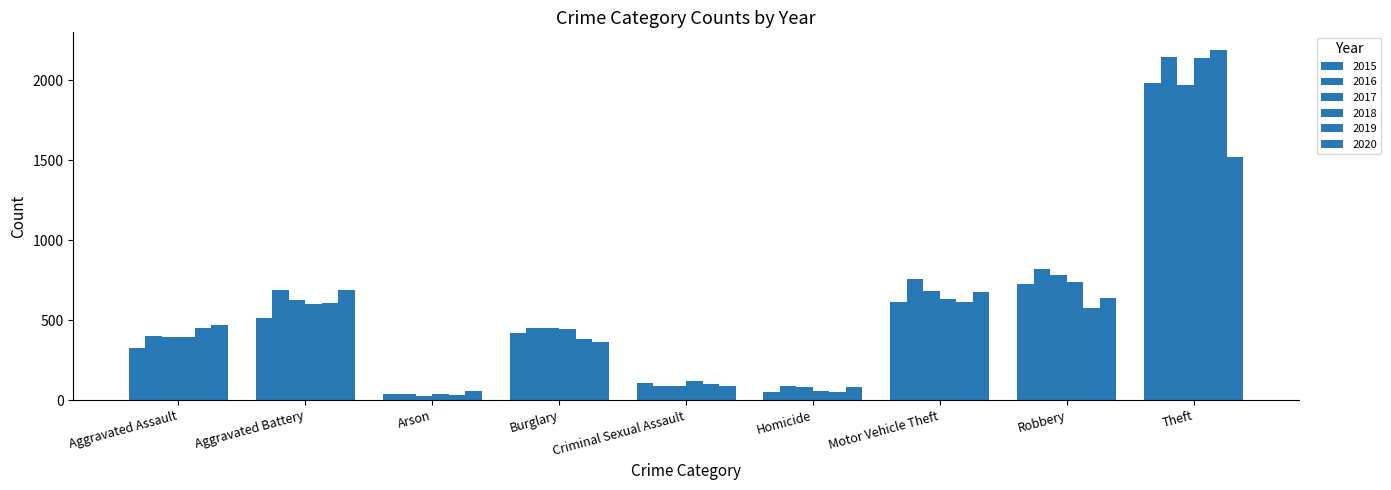

What is the sum of all 2019 values?

5008